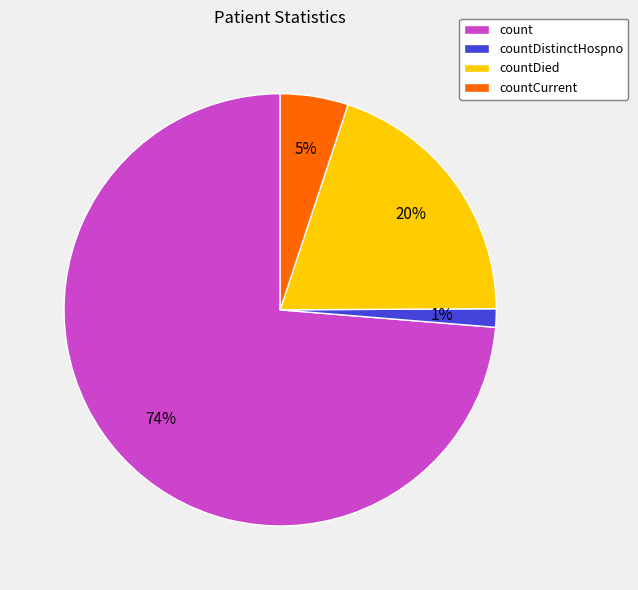

To the nearest percent, what is the combined percentage of countDistinctHospno and countCurrent?

6%